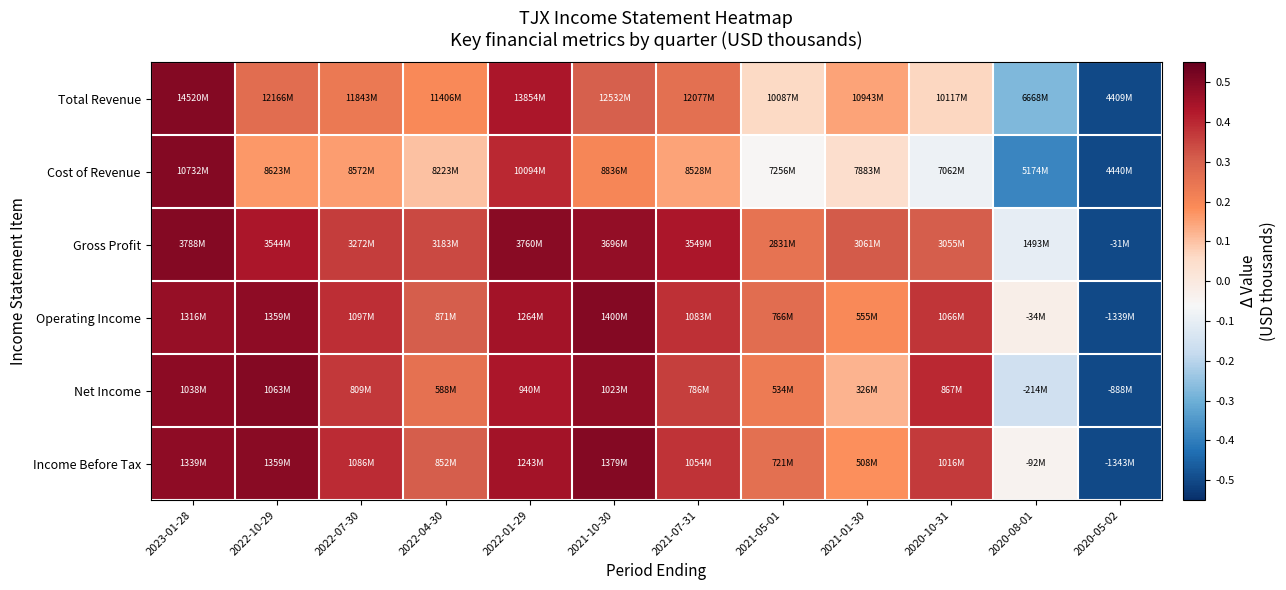

Which series has the widest spread of values?

Cost of Revenue